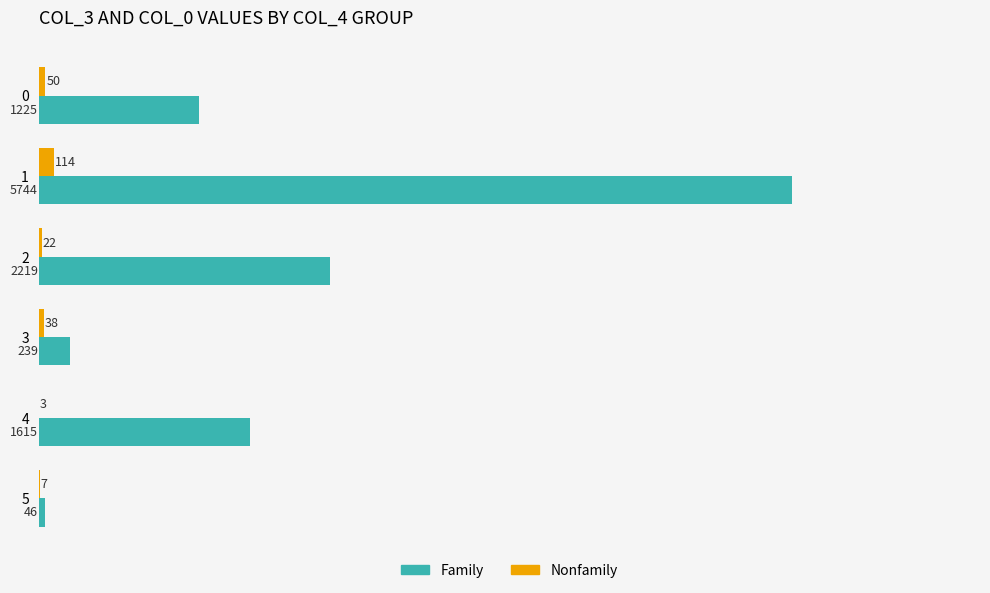

Is it true that Family equals 8245 at 1?

False